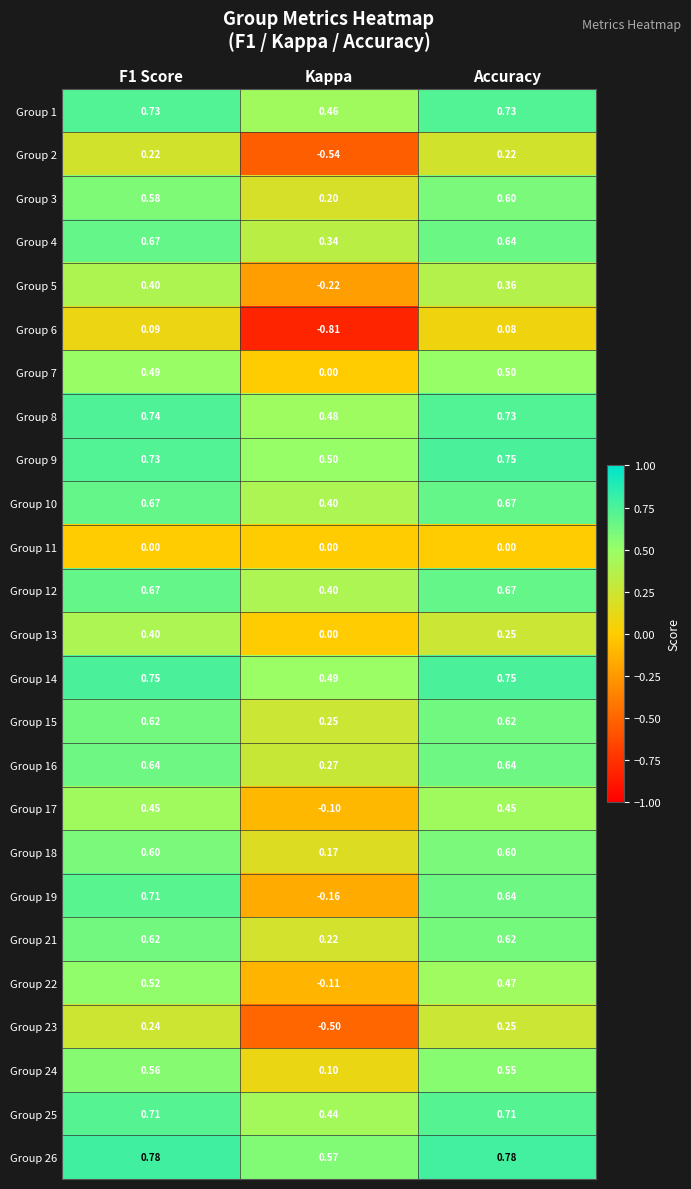

Which label corresponds to the smallest value in the chart?

Kappa